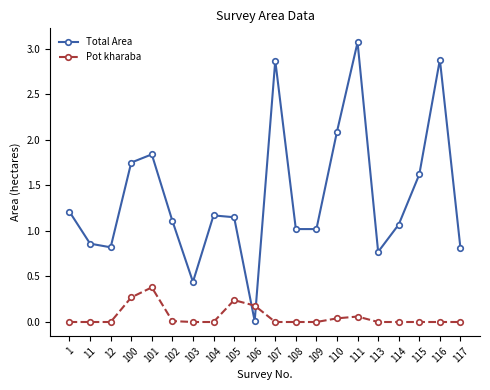

What is the difference between the Total Area values at 104 and 111?

1.9